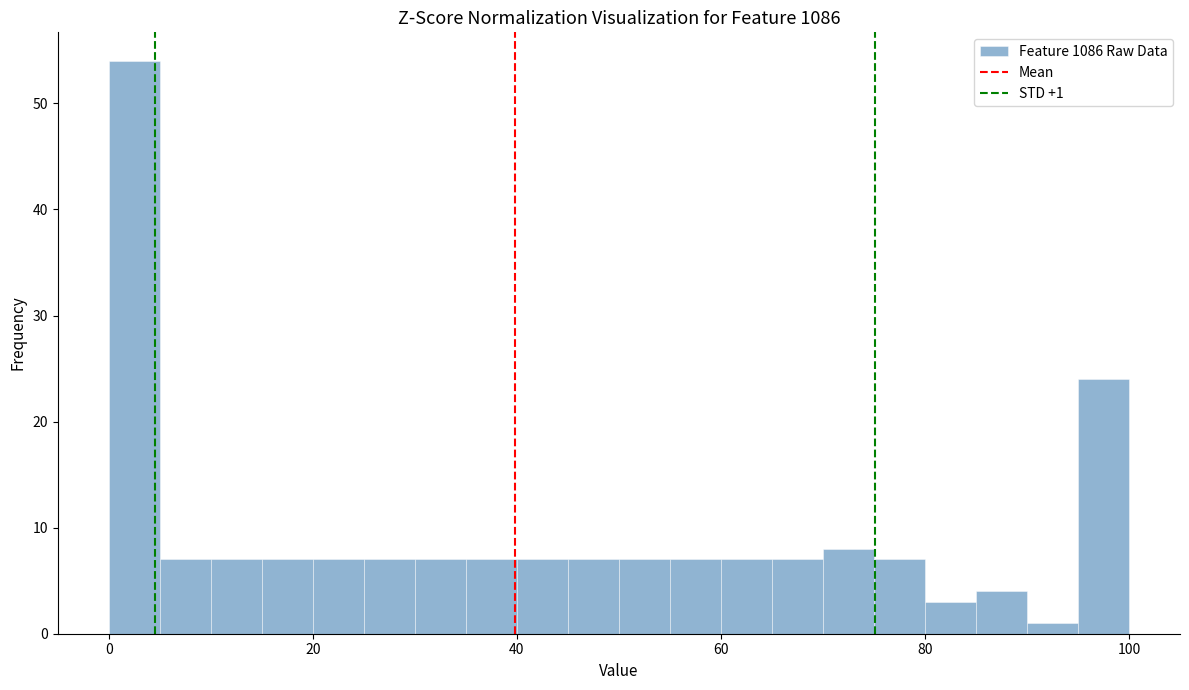

Around what value on the x-axis is the tallest bar? Give the approximate position of its centre, as read against the axis.

2